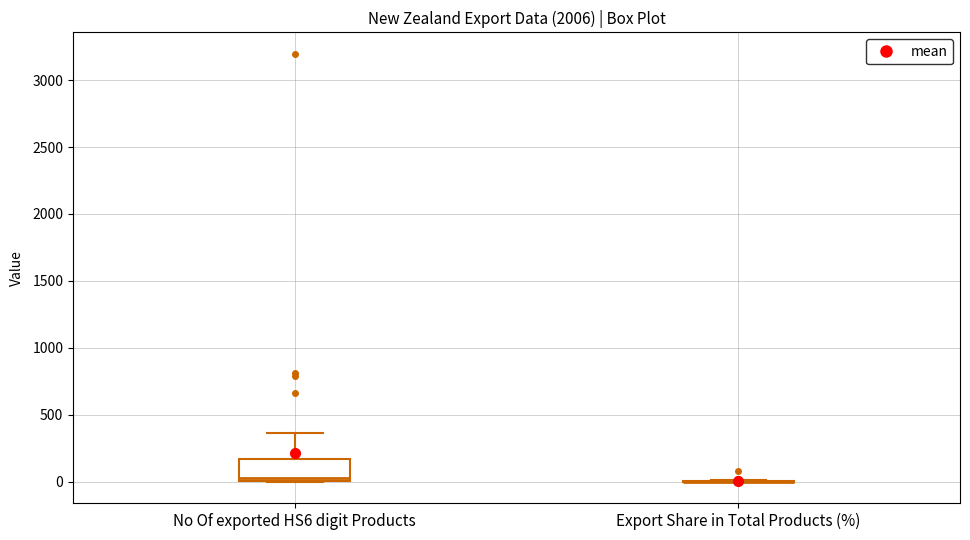

Where is the lower edge of the box for No Of exported HS6 digit Products on the y-axis? The values are not printed on the chart, so give them approximately, as read against the axis.

0